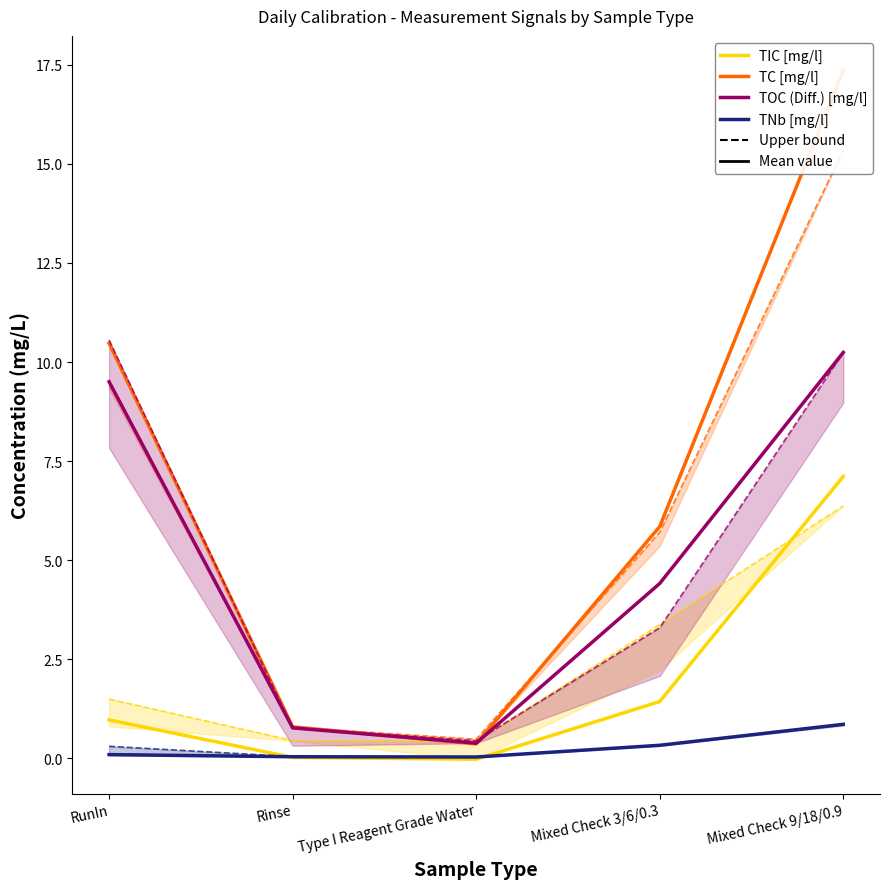

What is the average value of the TC [mg/l] series?

7.0